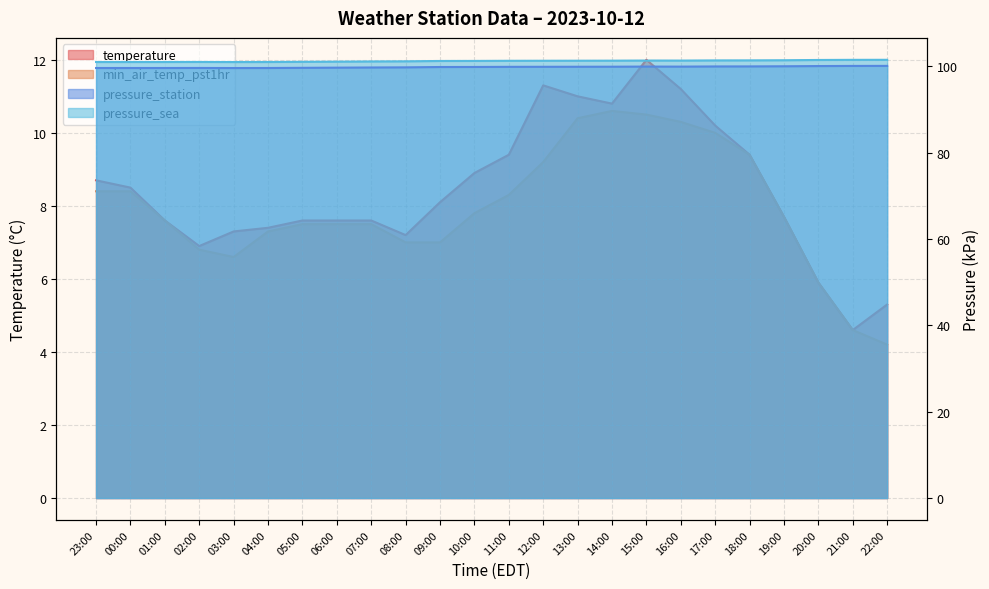

In temperature, how many points are higher than both neighbors (excluding endpoints)?

2